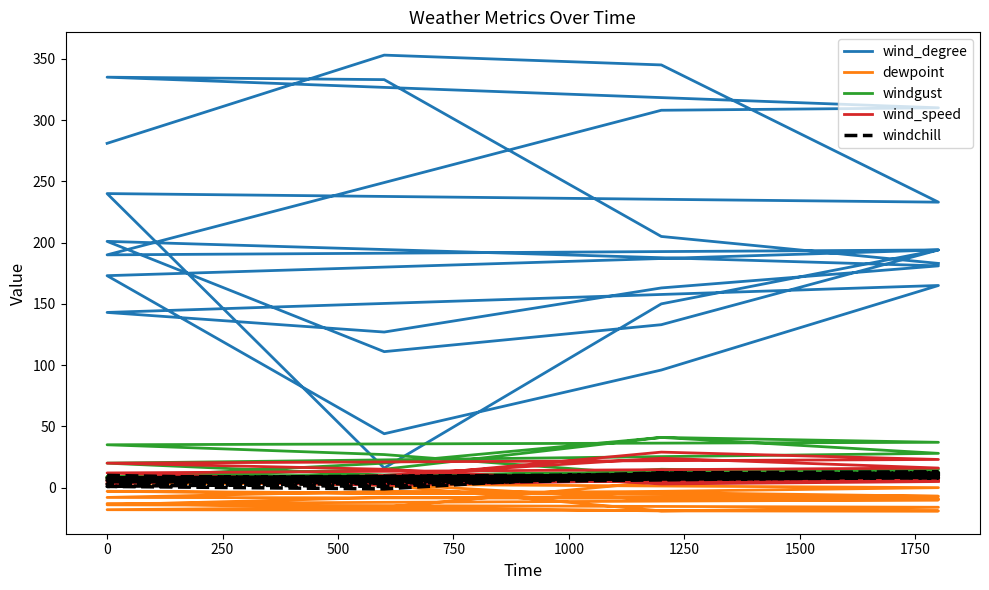

What is the value of the wind_speed point at the 28th from the left?

5